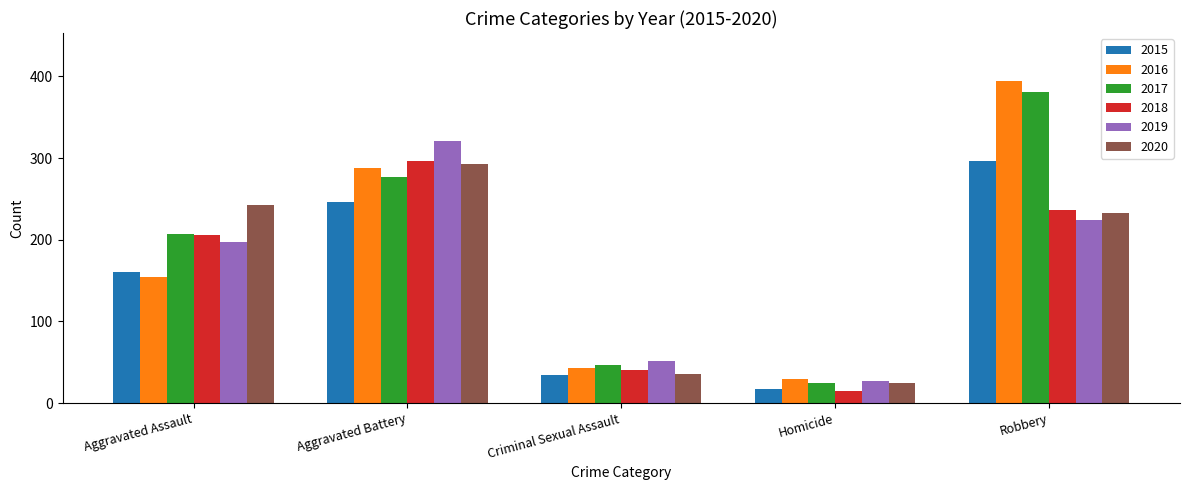

Is it true that 2016 equals 544 at Robbery?

False